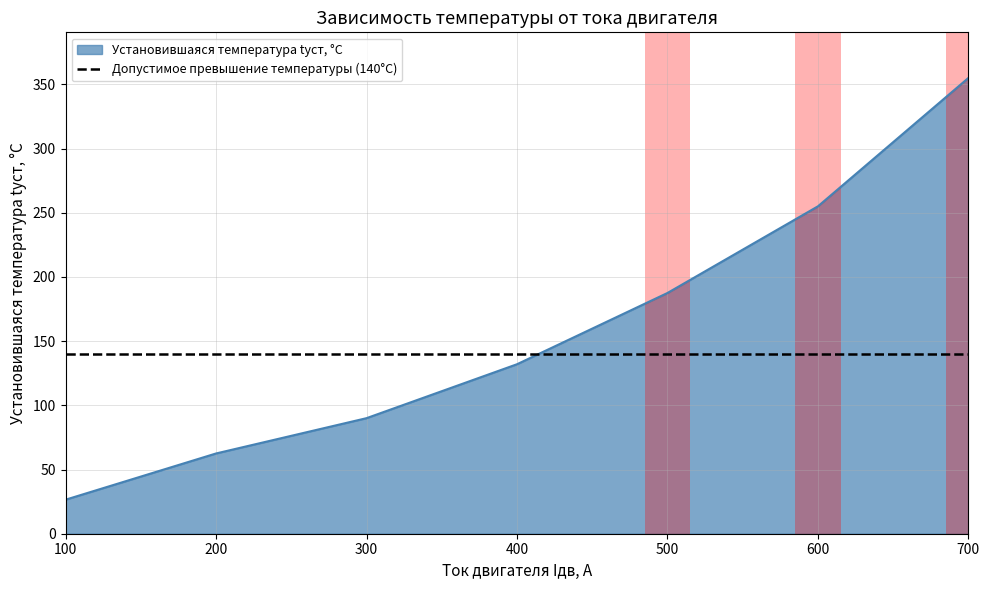

True or false: the data shows 26.5 at 1.

True